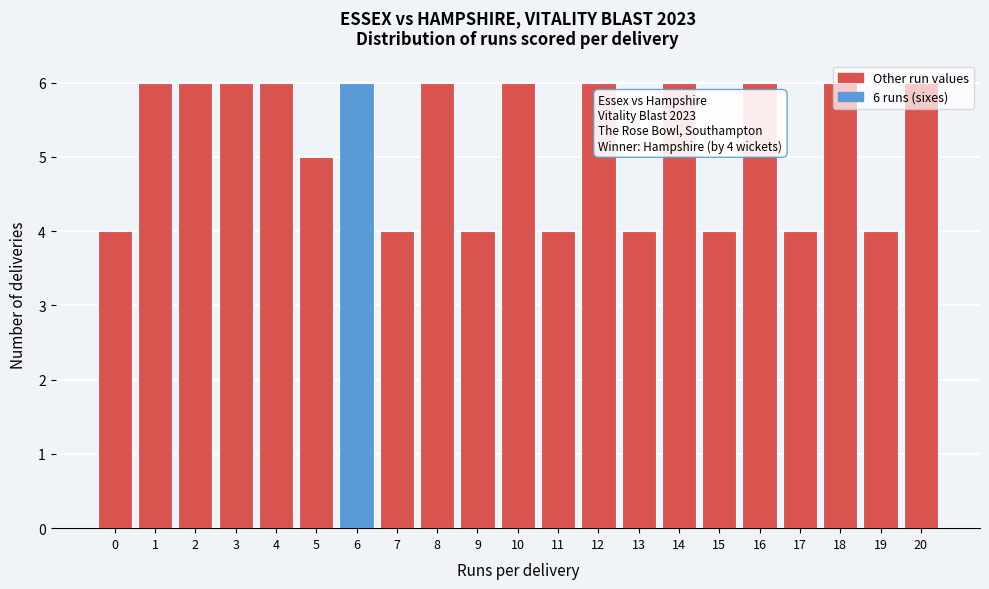

What is the maximum value shown in the chart?

6